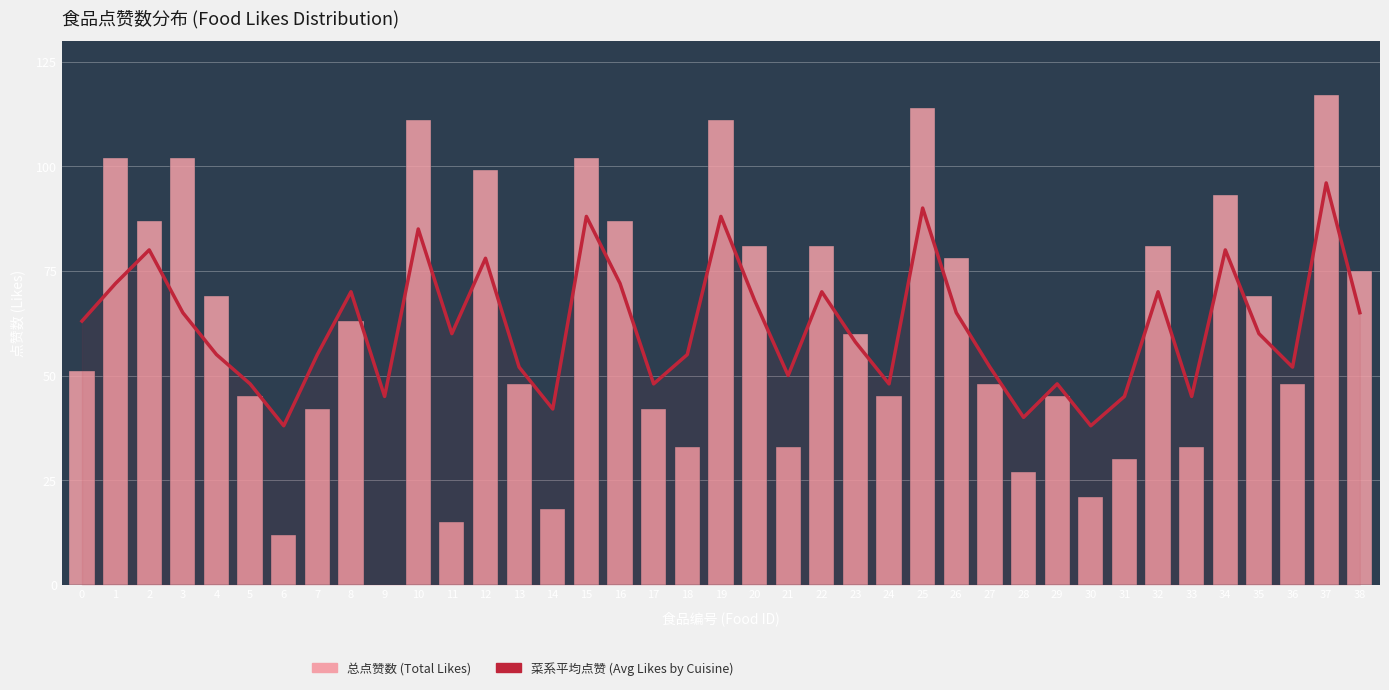

Reading left to right, extract all data points from this chart.

菜系平均点赞 (Avg Likes by Cuisine): 63	72	80	65	55	48	38	55	70	45	85	60	78	52	42	88	72	48	55	88	68	50	70	58	48	90	65	52	40	48	38	45	70	45	80	60	52	96	65
总点赞数 (Total Likes): 51	102	87	102	69	45	12	42	63	0	111	15	99	48	18	102	87	42	33	111	81	33	81	60	45	114	78	48	27	45	21	30	81	33	93	69	48	117	75